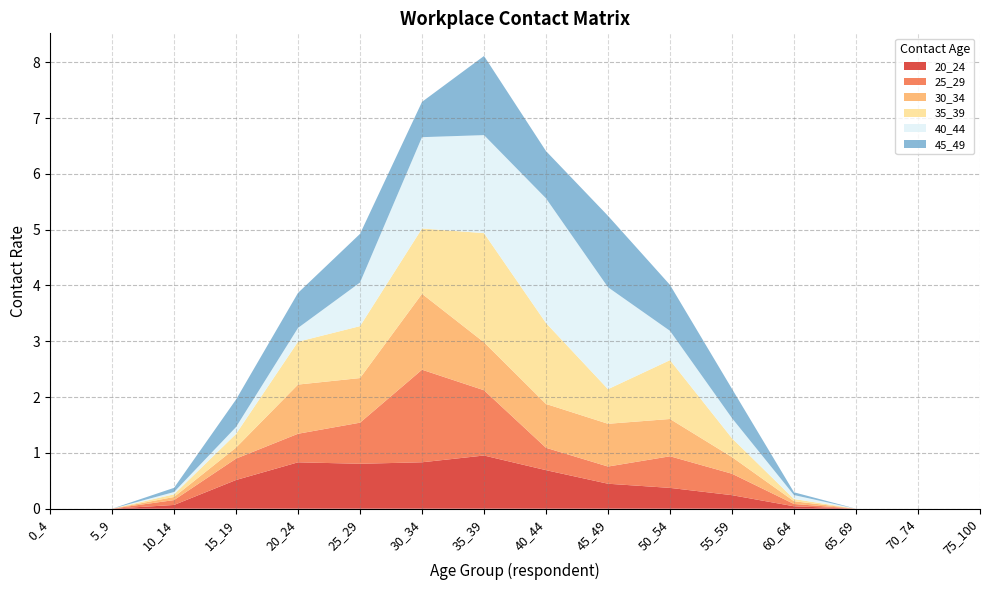

Reading right to left, what are all the values shown in this chart?

20_24: 75_100=0.0	70_74=0.0	65_69=0.0	60_64=0.0	55_59=0.2	50_54=0.4	45_49=0.4	40_44=0.7	35_39=1.0	30_34=0.8	25_29=0.8	20_24=0.8	15_19=0.5	10_14=0.1	5_9=0.0	0_4=0.0
25_29: 75_100=0.0	70_74=0.0	65_69=0.0	60_64=0.0	55_59=0.4	50_54=0.6	45_49=0.3	40_44=0.4	35_39=1.2	30_34=1.7	25_29=0.7	20_24=0.5	15_19=0.4	10_14=0.1	5_9=0.0	0_4=0.0
30_34: 75_100=0.0	70_74=0.0	65_69=0.0	60_64=0.0	55_59=0.3	50_54=0.7	45_49=0.8	40_44=0.8	35_39=0.9	30_34=1.4	25_29=0.8	20_24=0.9	15_19=0.2	10_14=0.1	5_9=0.0	0_4=0.0
35_39: 75_100=0.0	70_74=0.0	65_69=0.0	60_64=0.0	55_59=0.3	50_54=1.1	45_49=0.6	40_44=1.5	35_39=2.0	30_34=1.2	25_29=0.9	20_24=0.8	15_19=0.2	10_14=0.0	5_9=0.0	0_4=0.0
40_44: 75_100=0.0	70_74=0.0	65_69=0.0	60_64=0.1	55_59=0.4	50_54=0.5	45_49=1.8	40_44=2.2	35_39=1.8	30_34=1.6	25_29=0.8	20_24=0.2	15_19=0.1	10_14=0.0	5_9=0.0	0_4=0.0
45_49: 75_100=0.0	70_74=0.0	65_69=0.0	60_64=0.0	55_59=0.5	50_54=0.8	45_49=1.3	40_44=0.8	35_39=1.4	30_34=0.6	25_29=0.9	20_24=0.6	15_19=0.5	10_14=0.1	5_9=0.0	0_4=0.0